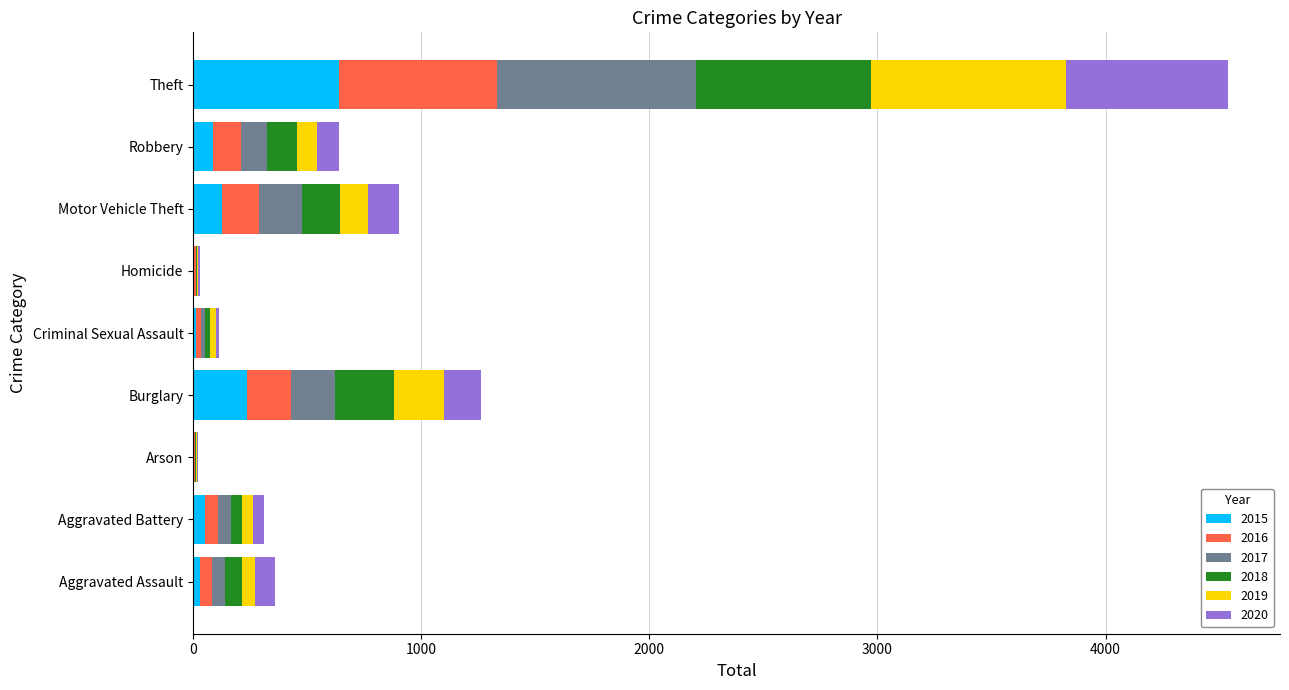

What is the total value across all series at Burglary?

1263